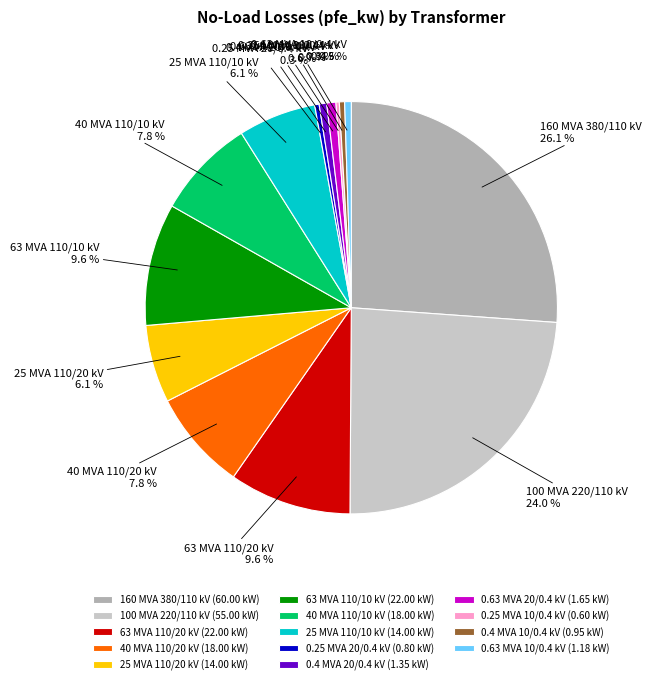

Does 40 MVA 110/20 kV represent more than half of the total?

No